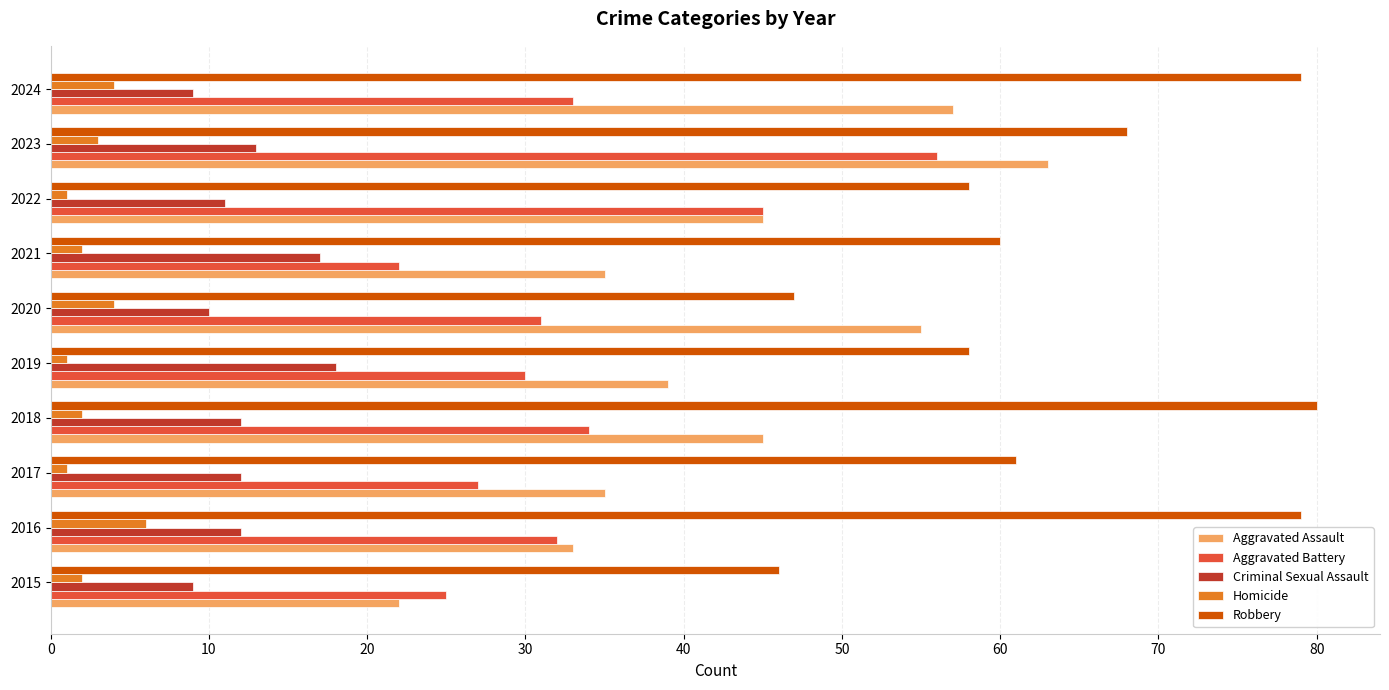

What is the average value of the Criminal Sexual Assault series?

12